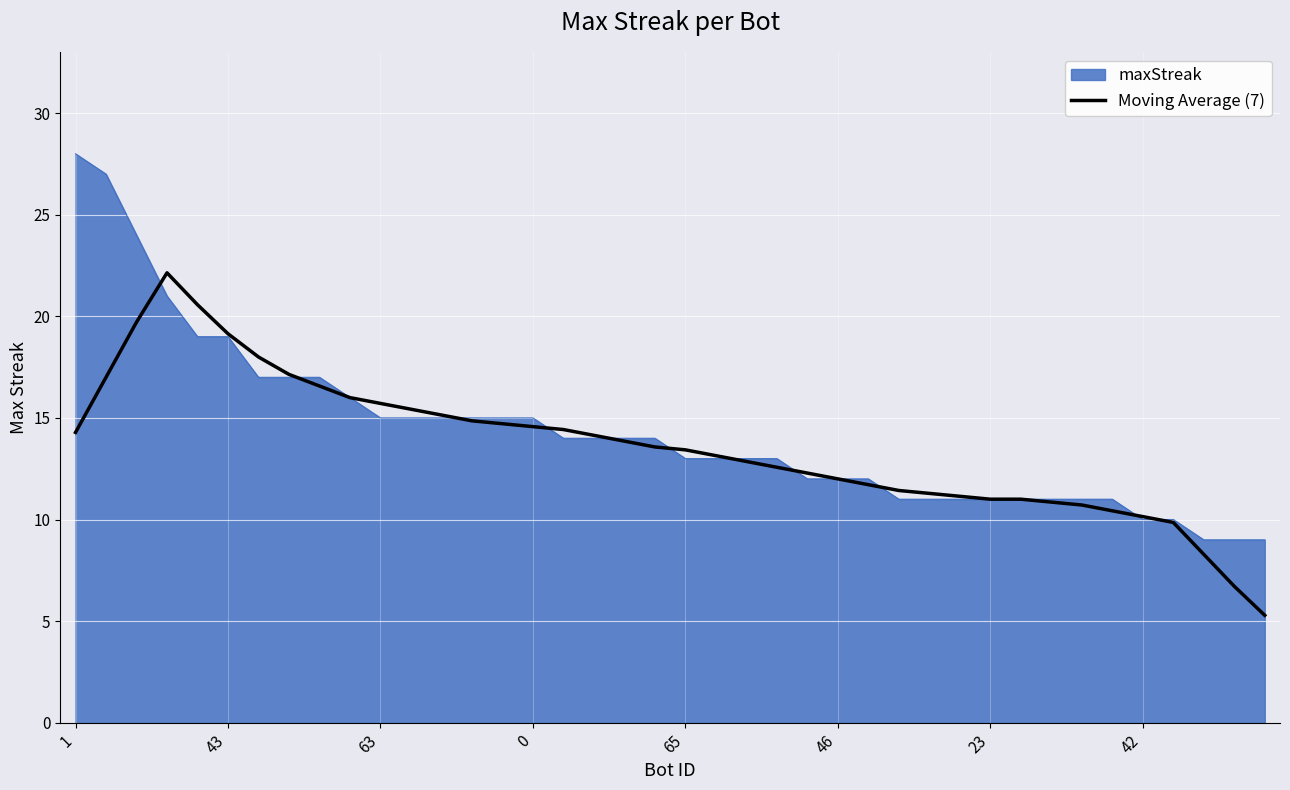

Which series has the widest spread of values?

maxStreak